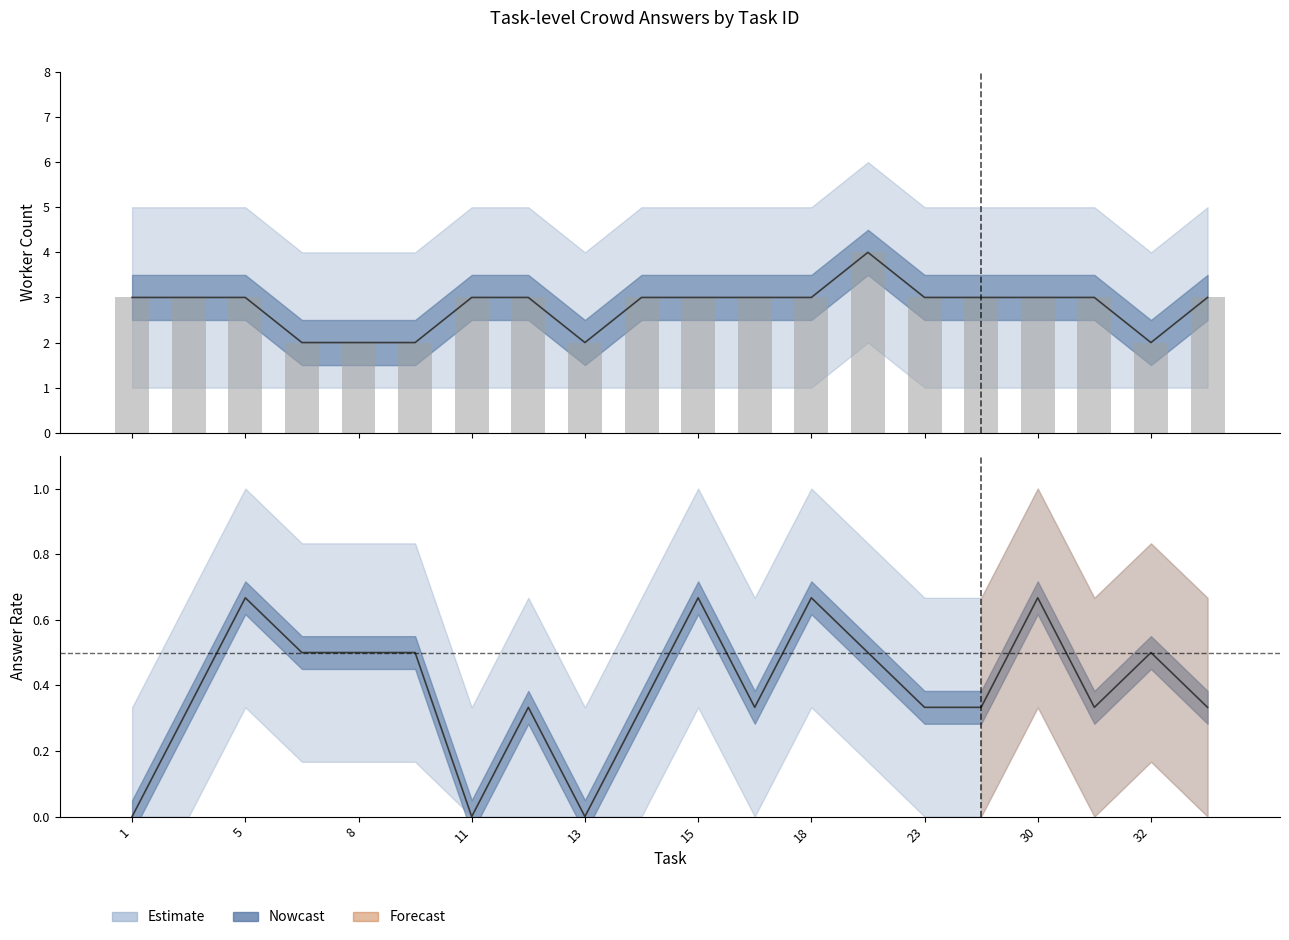

At which category is the sum across all series the highest?

21